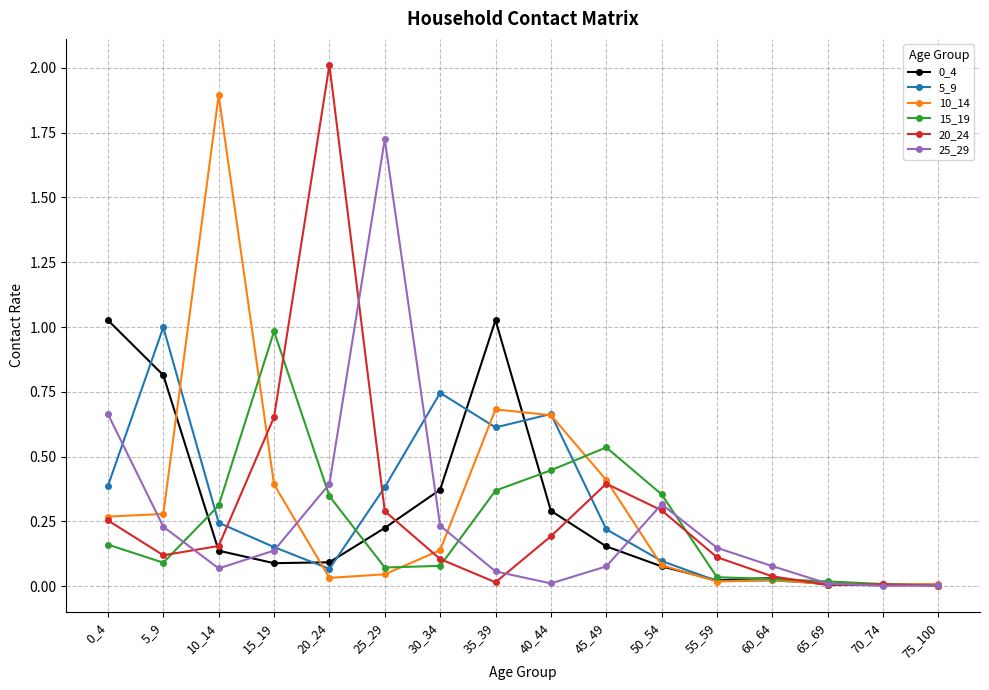

What is the difference between the maximum and minimum values in the 10_14 series?

1.9